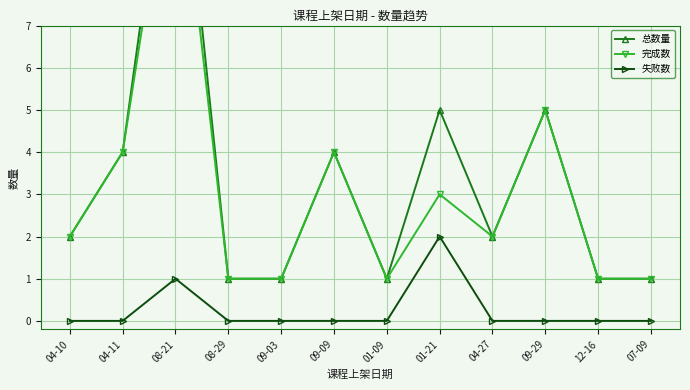

Reading left to right, list all the values displayed in this chart.

总数量: 04-10=2	04-11=4	08-21=13	08-29=1	09-03=1	09-09=4	01-09=1	01-21=5	04-27=2	09-29=5	12-16=1	07-09=1
完成数: 04-10=2	04-11=4	08-21=12	08-29=1	09-03=1	09-09=4	01-09=1	01-21=3	04-27=2	09-29=5	12-16=1	07-09=1
失败数: 04-10=0	04-11=0	08-21=1	08-29=0	09-03=0	09-09=0	01-09=0	01-21=2	04-27=0	09-29=0	12-16=0	07-09=0